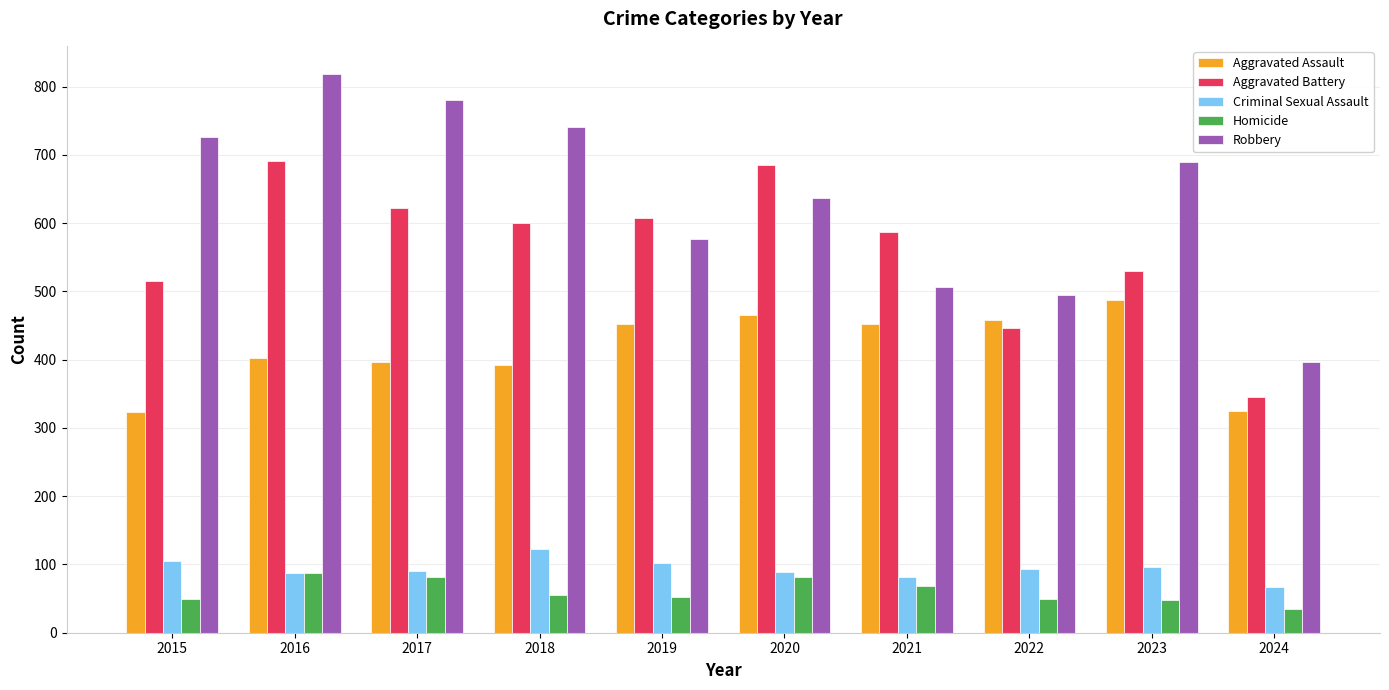

True or false: Criminal Sexual Assault has a value of 62 at 2015.

False